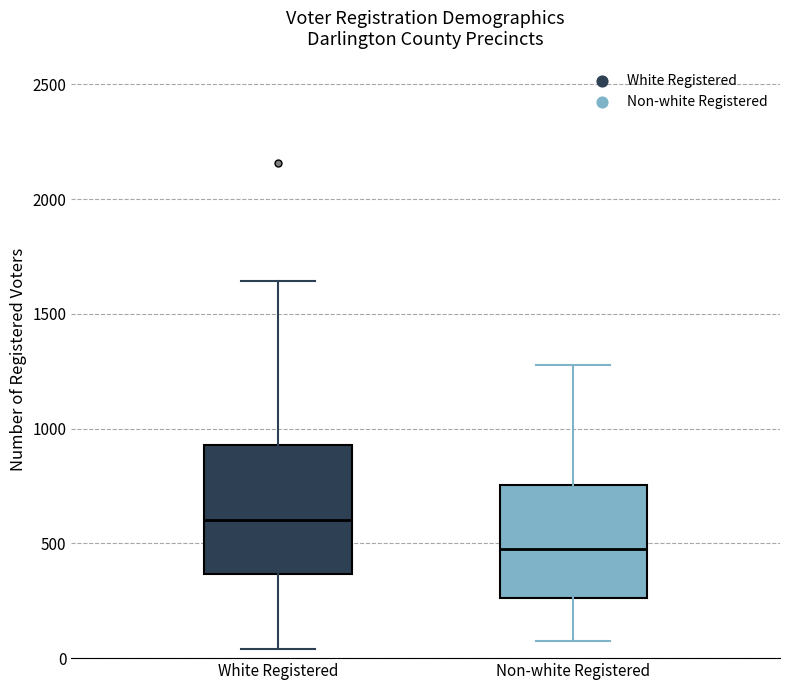

Which box has the highest median line?

White Registered